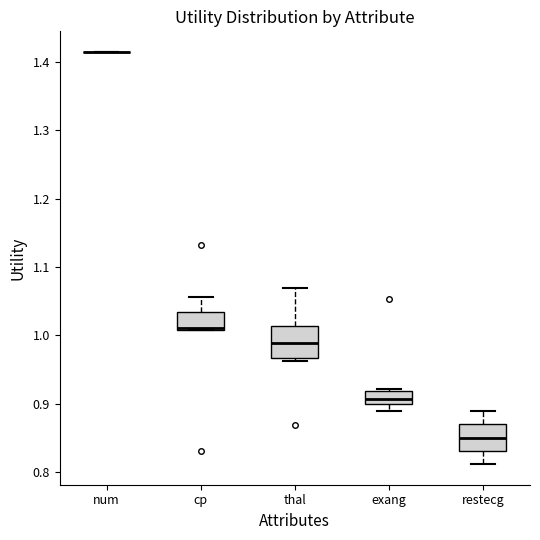

Reading left to right, transcribe this box plot: for each box, give where its median line is, the range the box spans, and where its two whiskers end, as read against the y-axis. The values are not printed on the chart, so give them approximately, as read against the axis.

num: box collapsed to a line at 1.41, whiskers 1.41 to 1.41
cp: median 1.01 (drawn on the box's lower edge), box 1.01 to 1.03, whiskers 1.01 to 1.06
thal: median 0.99, box 0.97 to 1.01, whiskers 0.96 to 1.07
exang: median 0.91, box 0.90 to 0.92, whiskers 0.89 to 0.92
restecg: median 0.85, box 0.83 to 0.87, whiskers 0.81 to 0.89